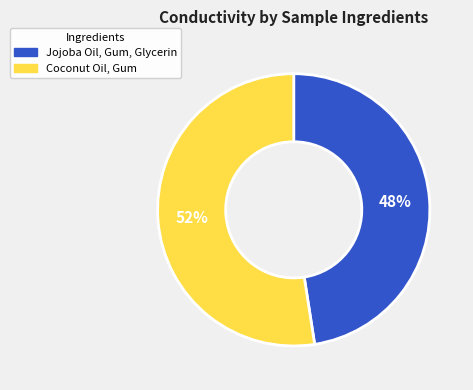

Count the number of slices in the pie.

2